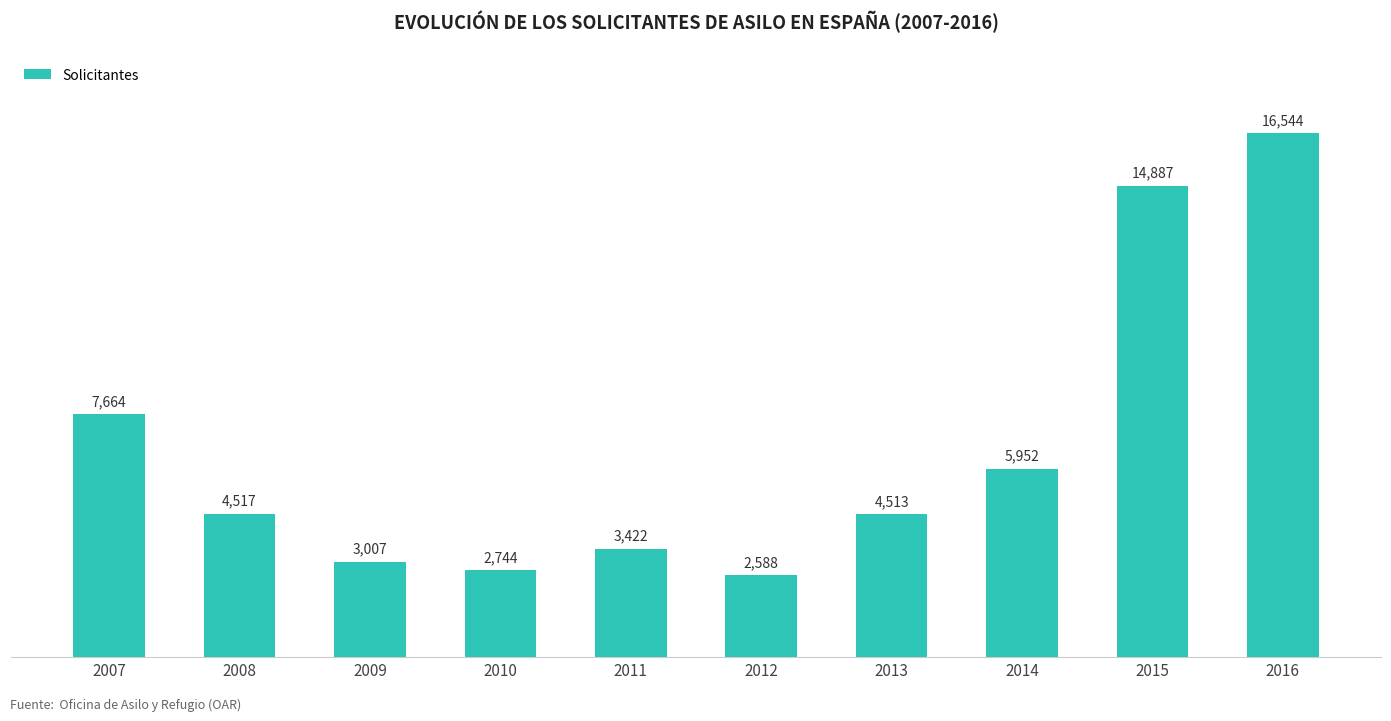

Reading left to right, what are all the values shown in this chart?

2007=7664	2008=4517	2009=3007	2010=2744	2011=3422	2012=2588	2013=4513	2014=5952	2015=14887	2016=16544